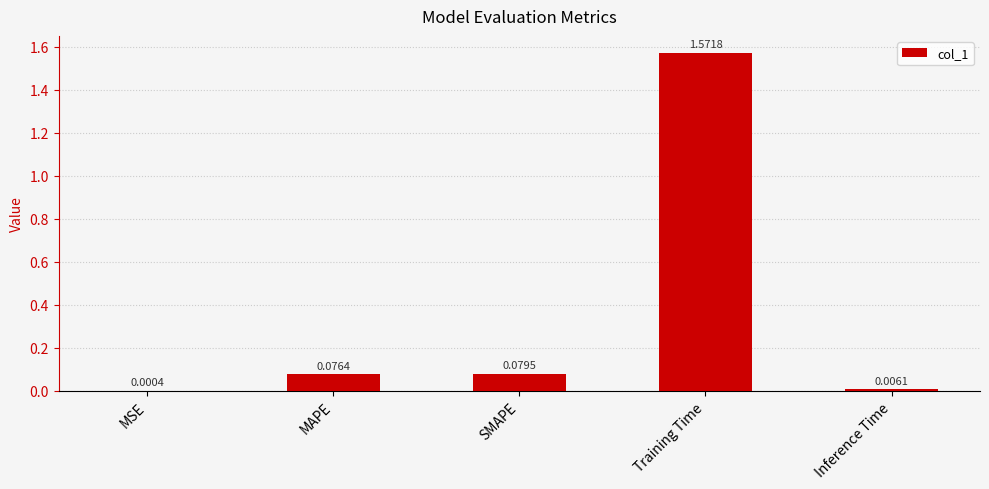

What is the difference between the values at Training Time and MAPE?

1.5